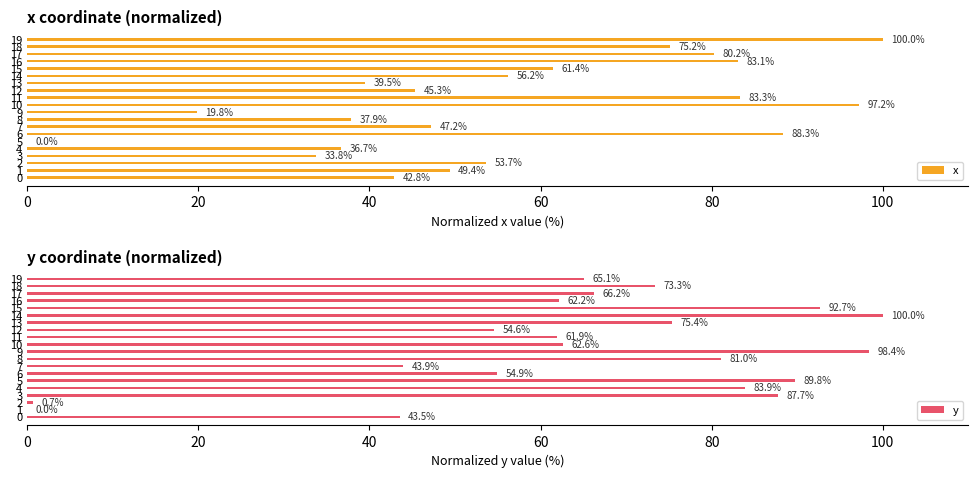

What is the sum of the x values at 6 and 4?

125.0